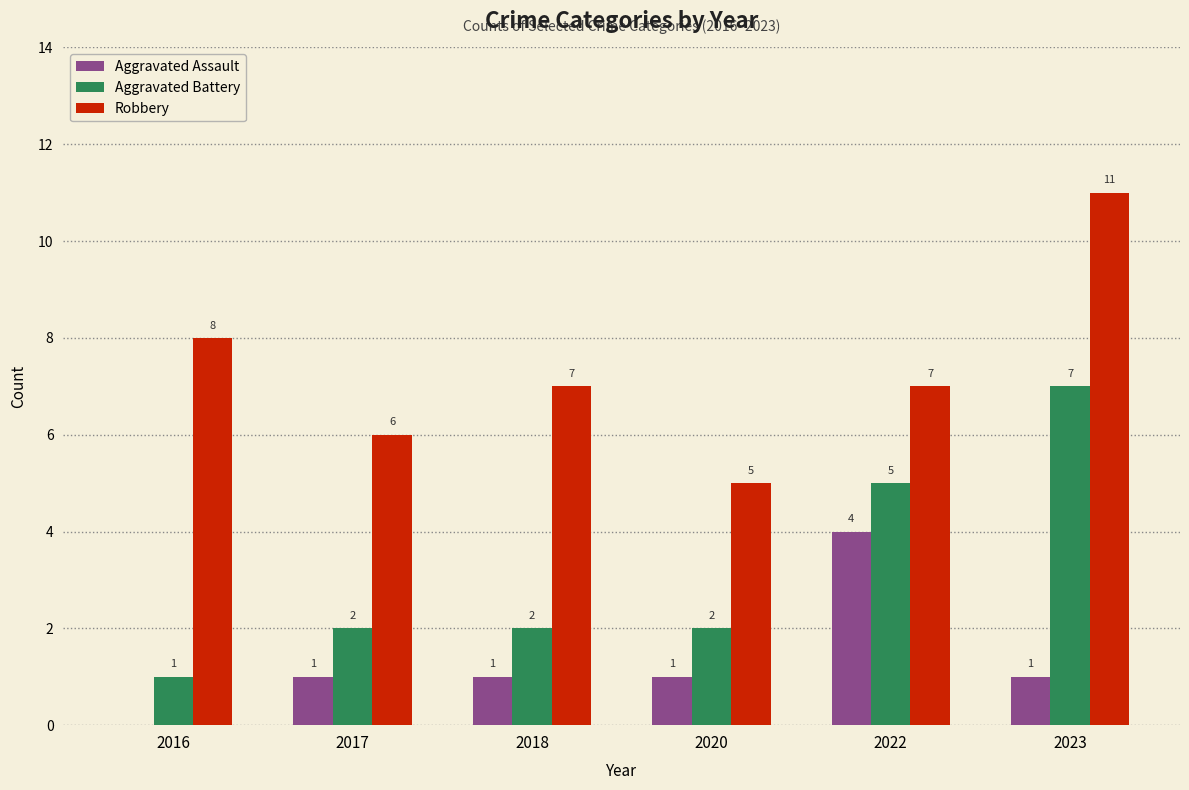

Reading left to right, transcribe all the data shown in this chart.

Aggravated Assault: 0	1	1	1	4	1
Aggravated Battery: 1	2	2	2	5	7
Robbery: 8	6	7	5	7	11